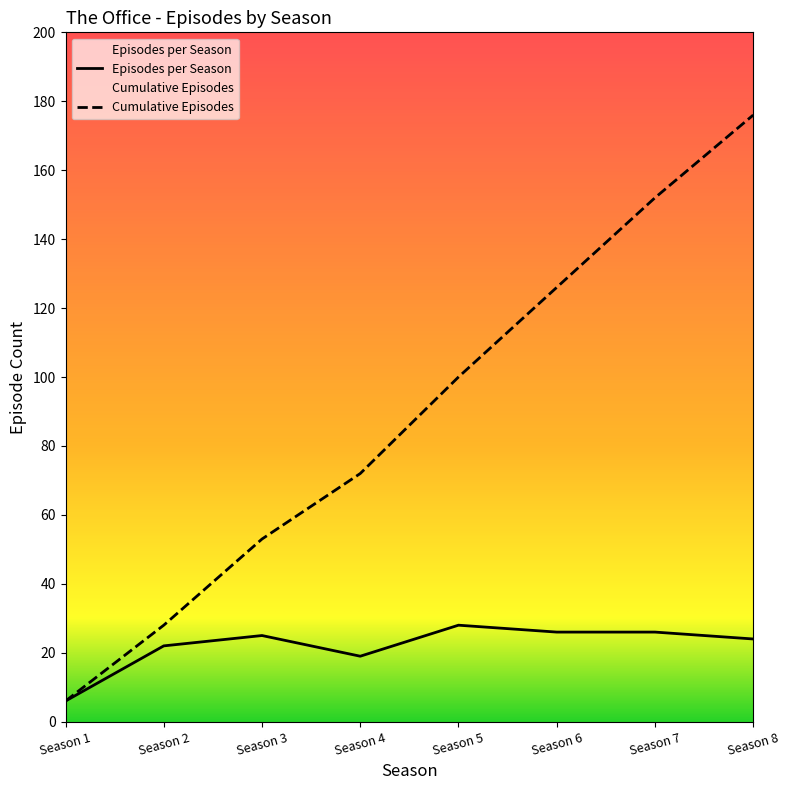

Is the value of Episodes per Season at Season 8 greater than the value of Cumulative Episodes at Season 8?

No